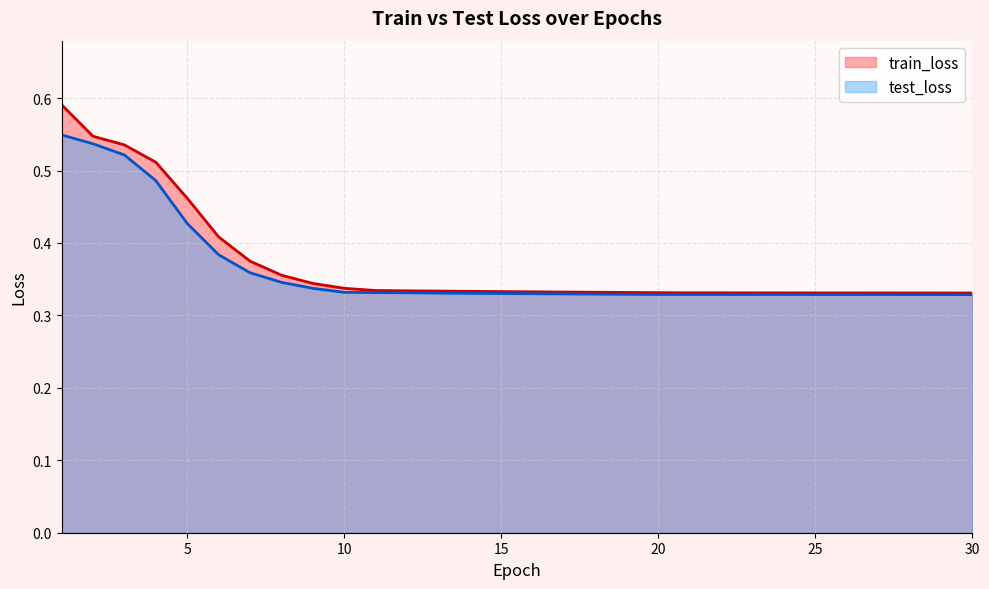

Reading right to left, extract all data points from this chart.

train_loss: 30=0.3	29=0.3	28=0.3	27=0.3	26=0.3	25=0.3	24=0.3	23=0.3	22=0.3	21=0.3	20=0.3	19=0.3	18=0.3	17=0.3	16=0.3	15=0.3	14=0.3	13=0.3	12=0.3	11=0.3	10=0.3	9=0.3	8=0.4	7=0.4	6=0.4	5=0.5	4=0.5	3=0.5	2=0.5	1=0.6
test_loss: 30=0.3	29=0.3	28=0.3	27=0.3	26=0.3	25=0.3	24=0.3	23=0.3	22=0.3	21=0.3	20=0.3	19=0.3	18=0.3	17=0.3	16=0.3	15=0.3	14=0.3	13=0.3	12=0.3	11=0.3	10=0.3	9=0.3	8=0.3	7=0.4	6=0.4	5=0.4	4=0.5	3=0.5	2=0.5	1=0.5